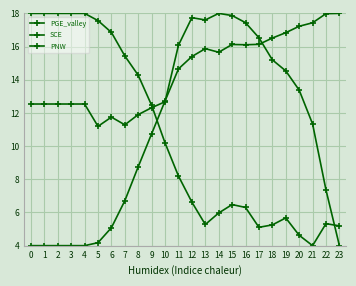

Rank the series at 7 from lowest to highest value.

SCE, PGE_valley, PNW